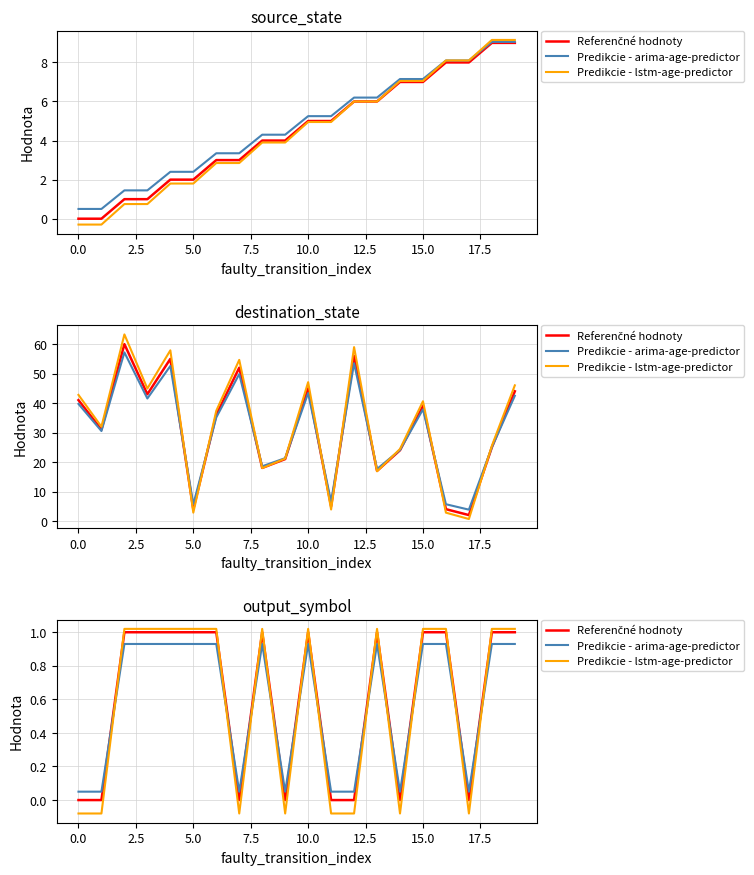

Does the chart have visible grid lines?

Yes